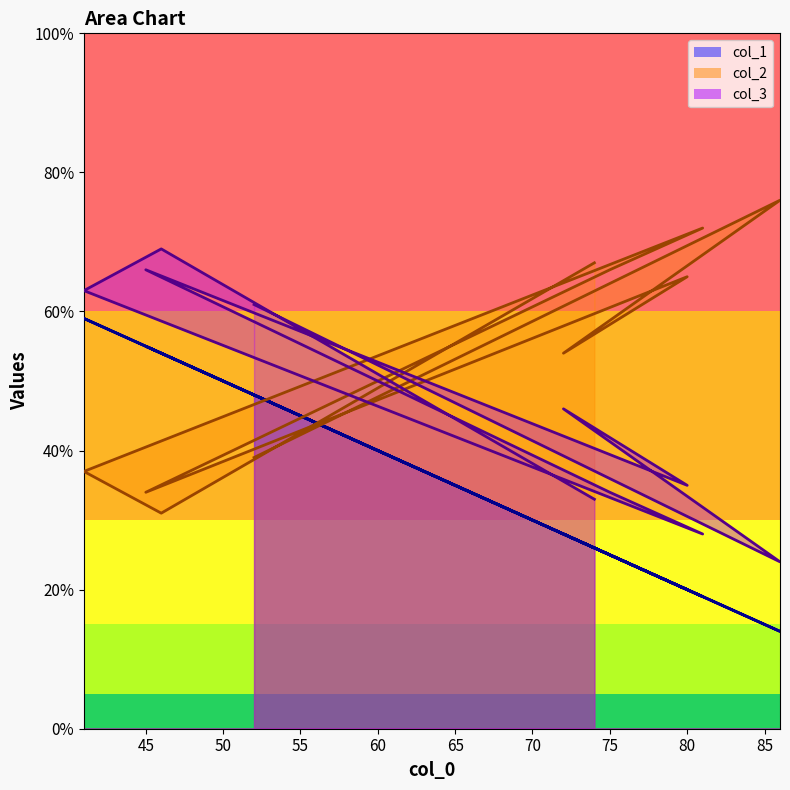

Which series has the largest total across all categories?

col_2